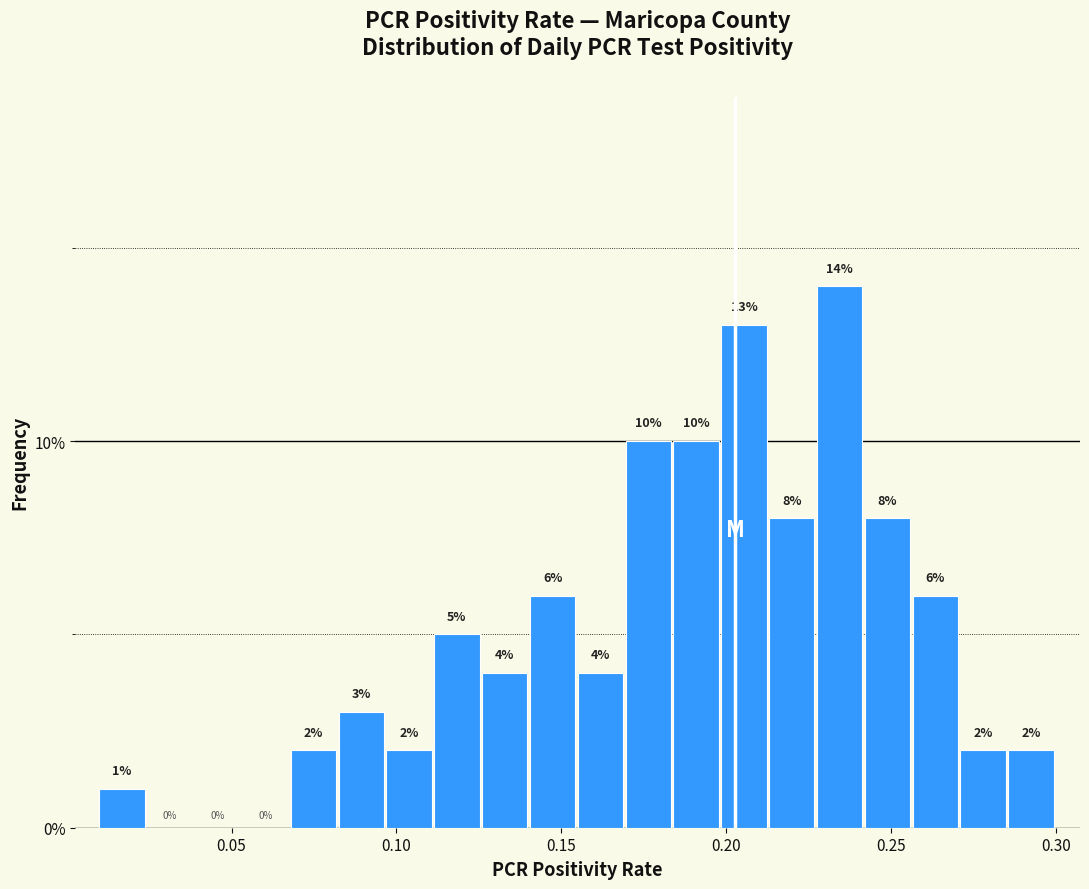

Read against the x-axis, roughly where is the centre of the tallest bar?

0.235